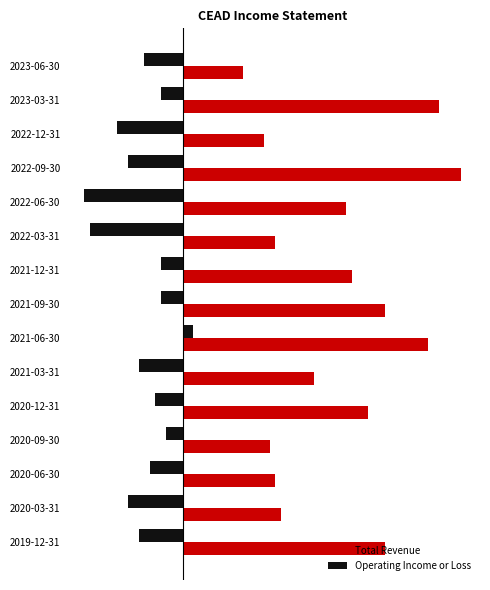

What are all the series names shown in the legend?

Total Revenue, Operating Income or Loss